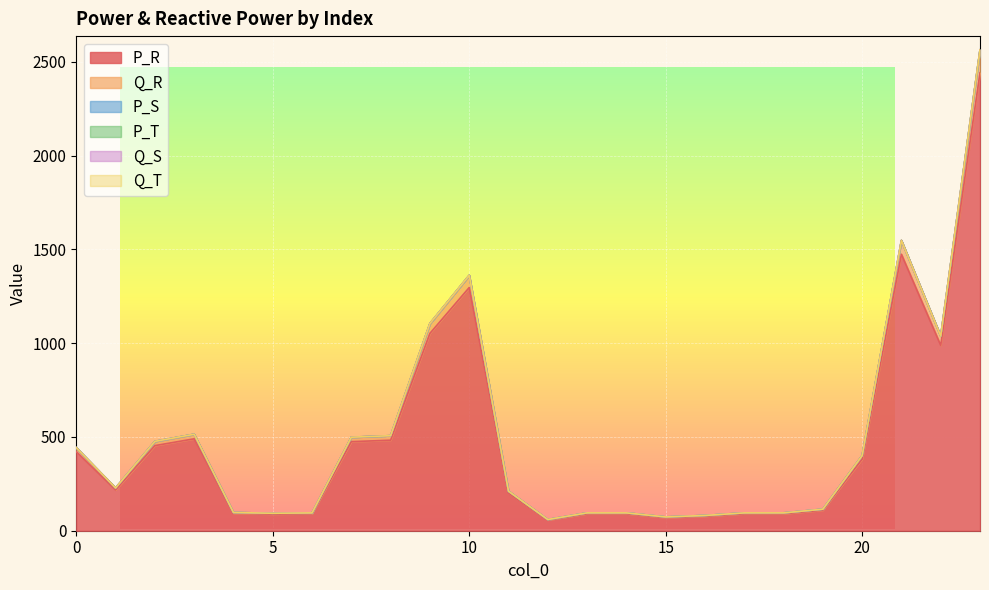

Where is P_R nearest to the value 1249?

10